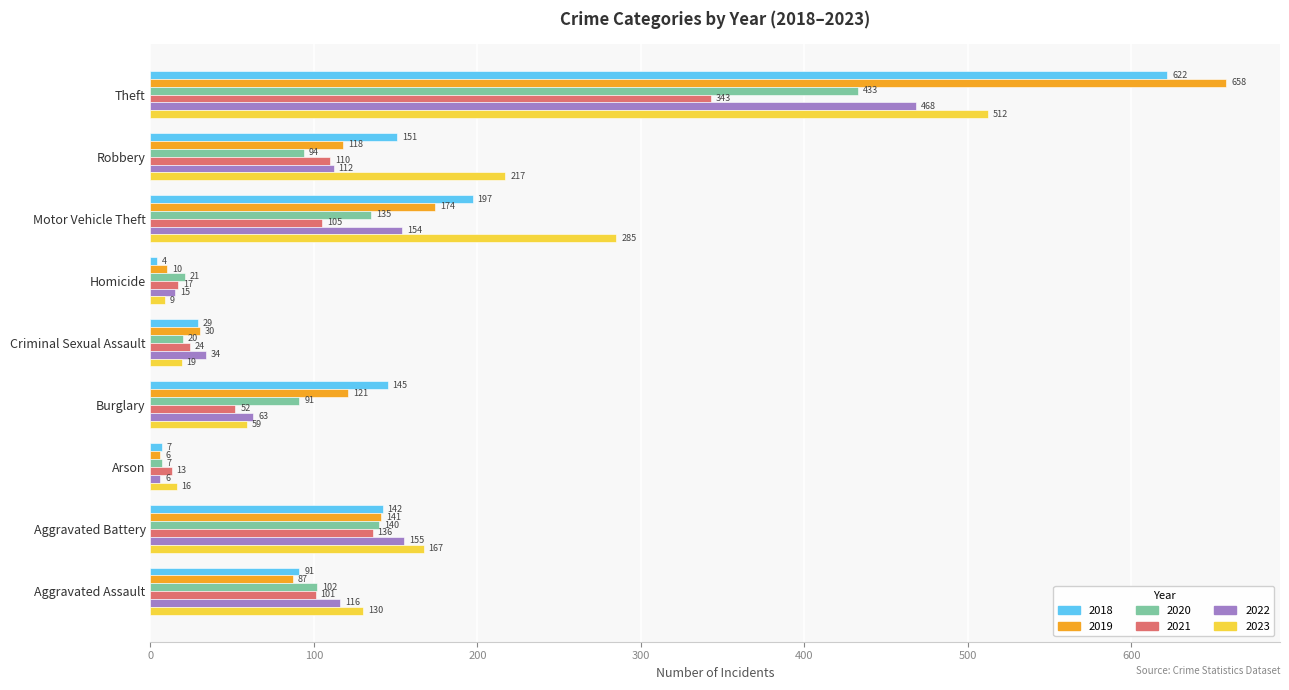

Which series has the largest total across all categories?

2023